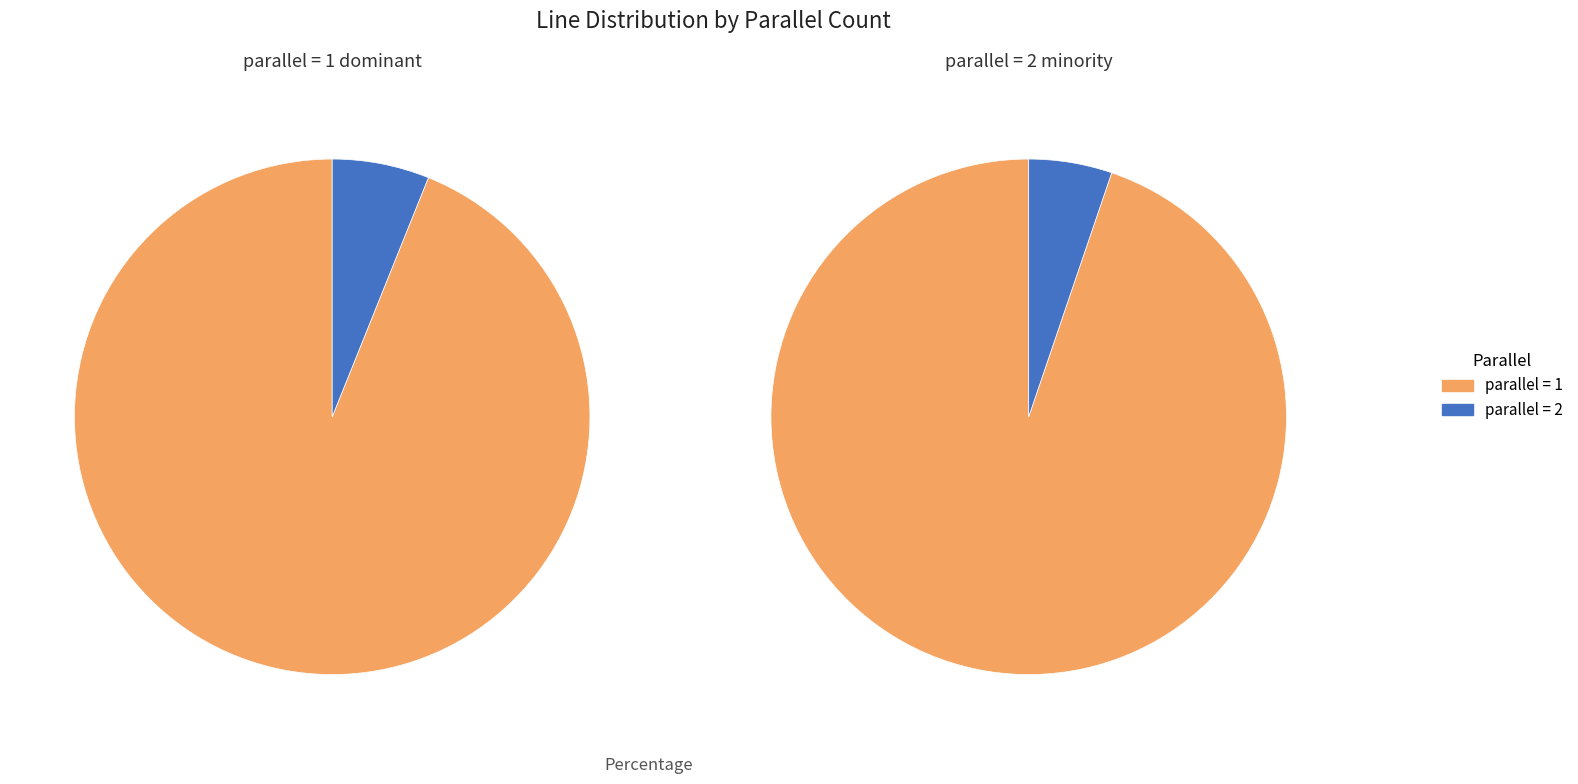

To the nearest percent, what is the combined percentage of parallel=2 and parallel=1?

100%